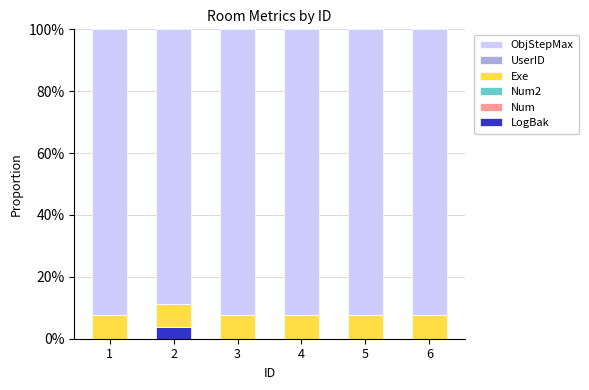

What is the total value across all series at 5?

100.0